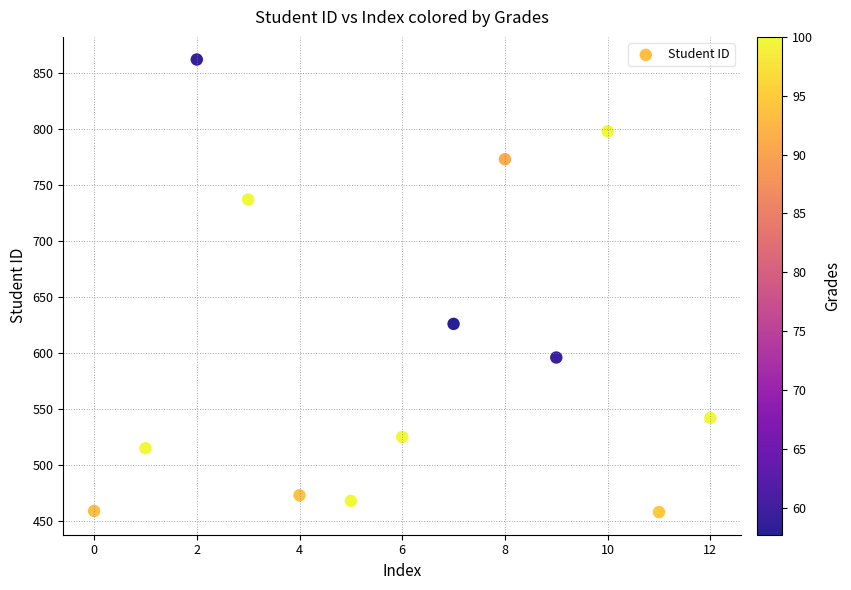

What Y value in the scatter plot is closest to 660?

626